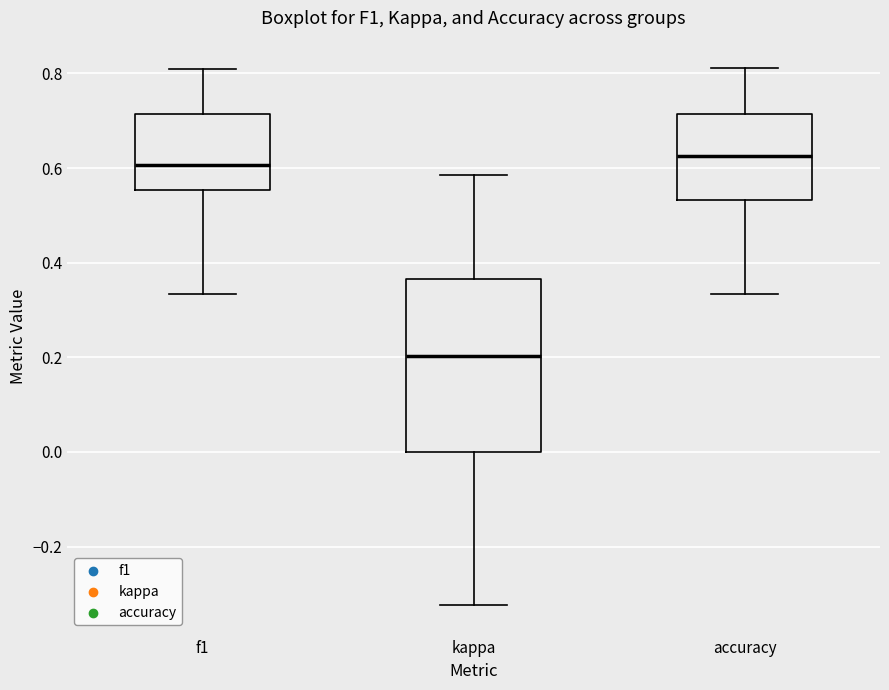

Where does the lower whisker of the box for f1 end on the y-axis? The values are not printed on the chart, so give them approximately, as read against the axis.

0.34